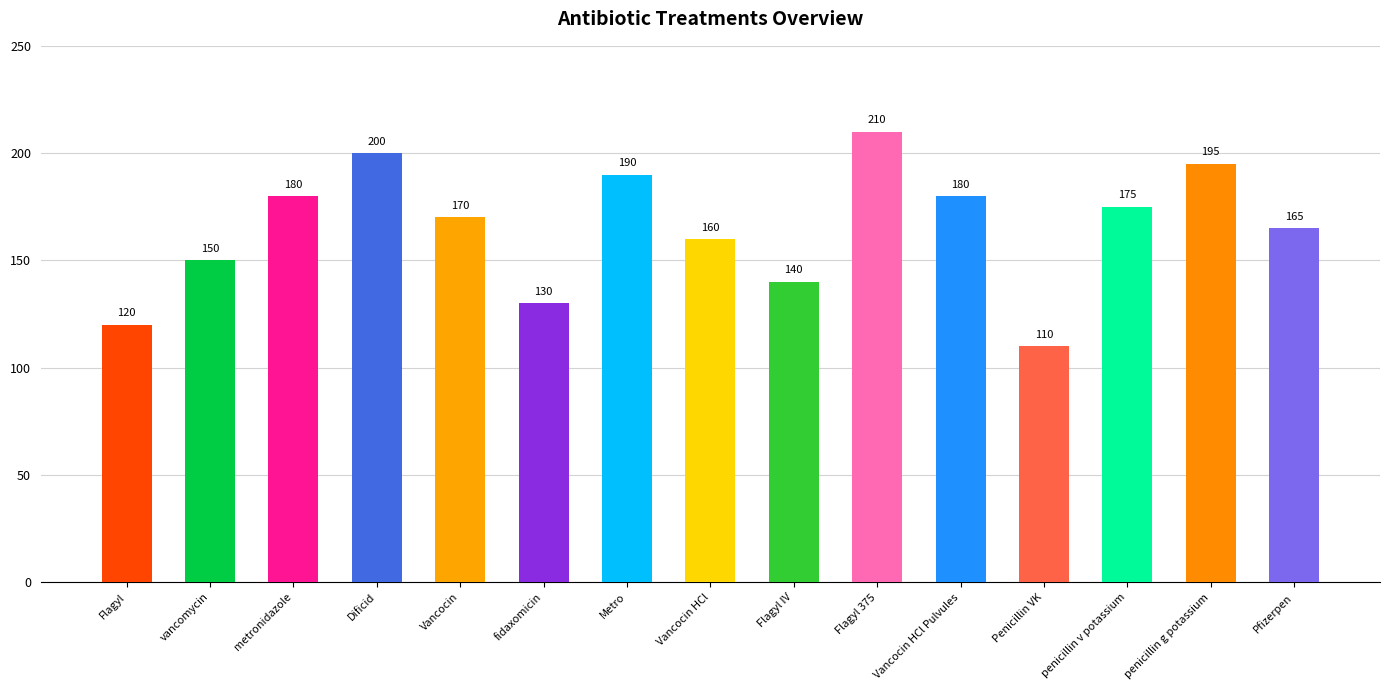

Reading right to left, extract all data points from this chart.

165	195	175	110	180	210	140	160	190	130	170	200	180	150	120